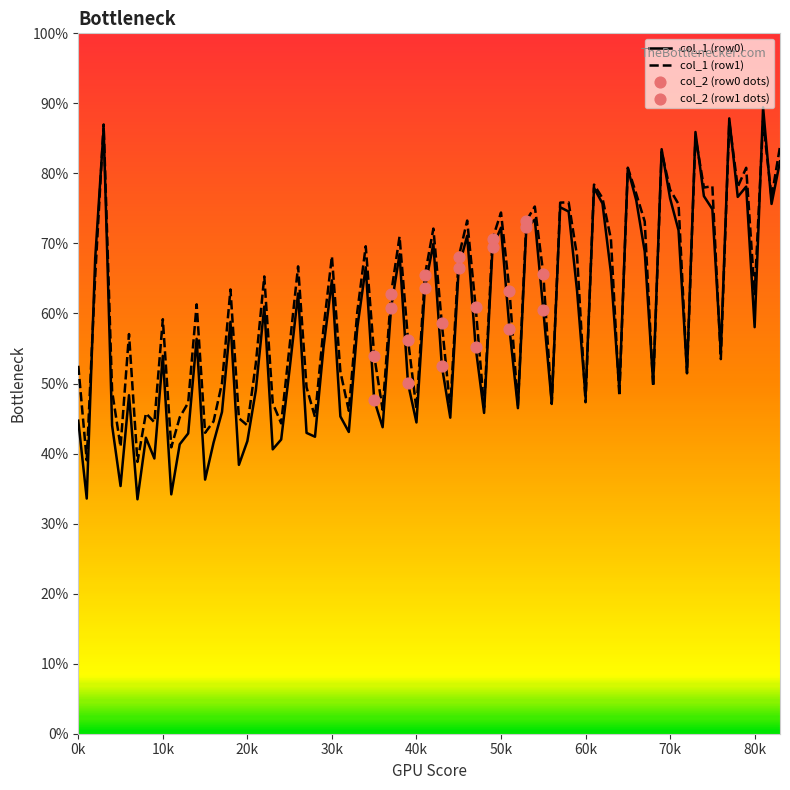

What is the smallest value displayed?

33.5